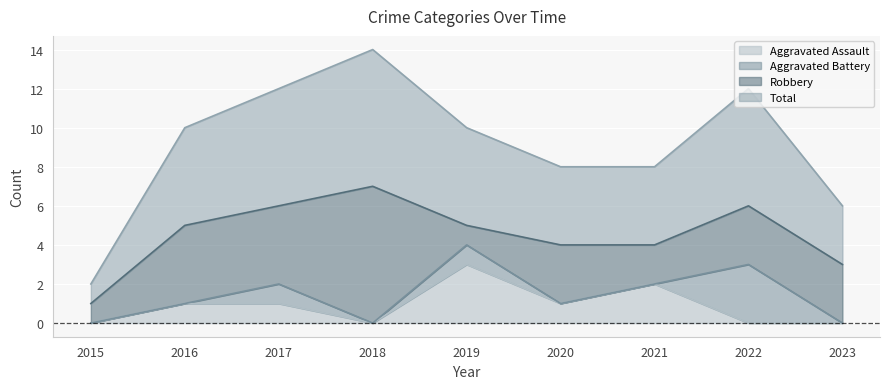

Where is the first local minimum for Aggravated Assault?

2018